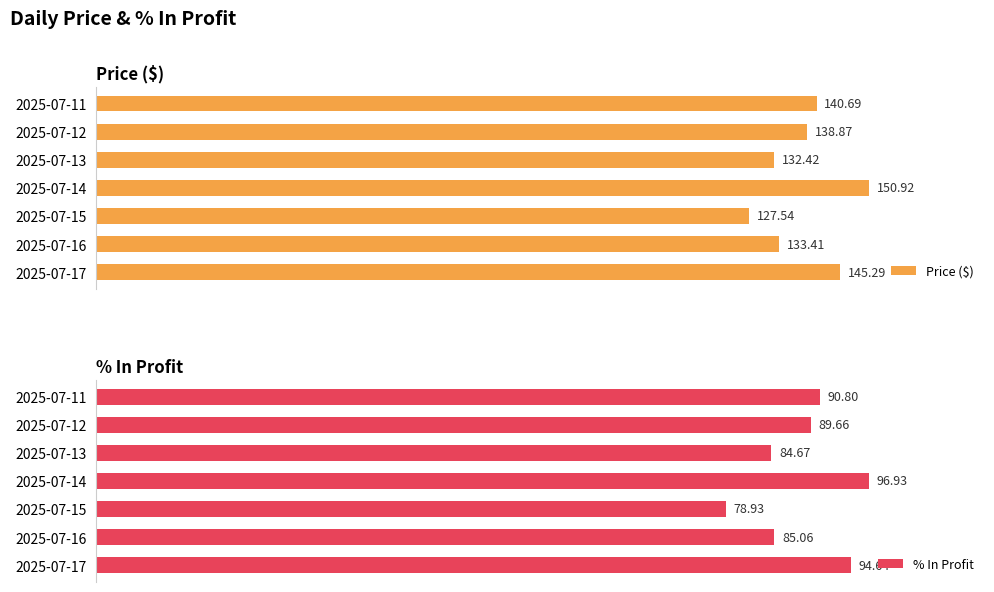

List the labels in order of % In Profit value, smallest first.

2025-07-15, 2025-07-13, 2025-07-16, 2025-07-12, 2025-07-11, 2025-07-17, 2025-07-14